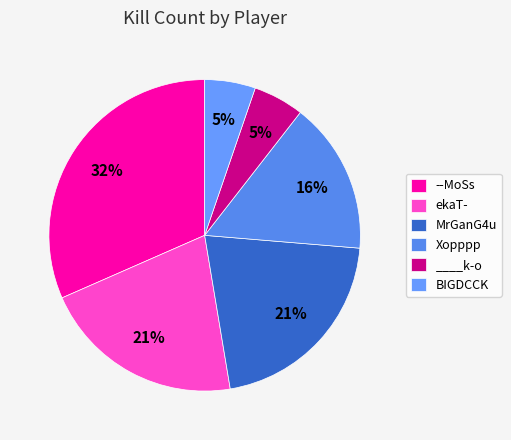

Does any single category account for the majority?

No